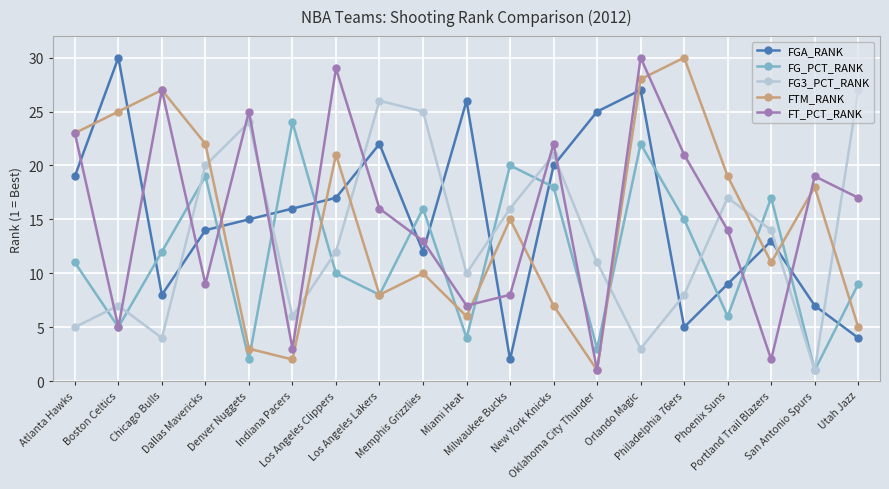

What value does the FT_PCT_RANK series have at Orlando Magic, to the nearest 10?

30